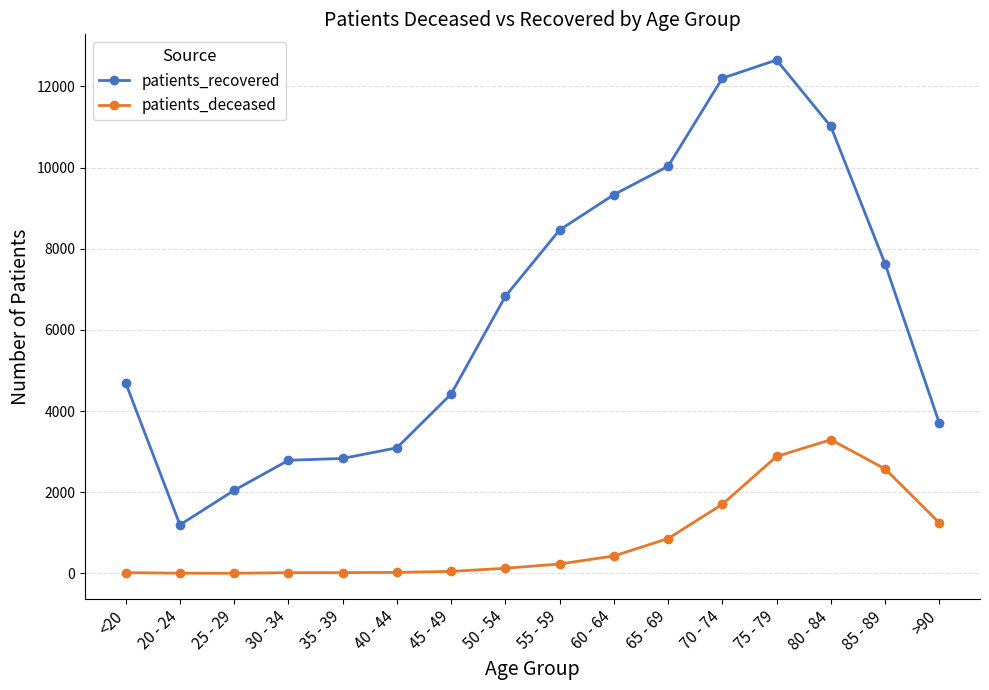

True or false: patients_recovered has a value of 2787 at 30 - 34.

True